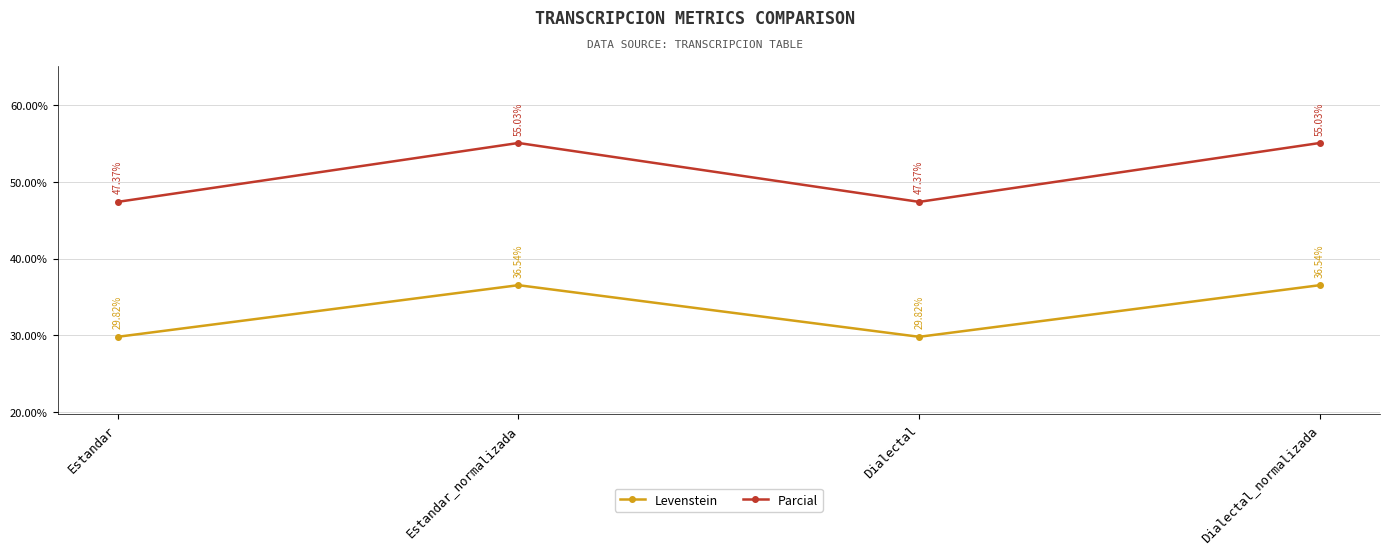

True or false: Levenstein has a value of 36.5 at Dialectal_normalizada.

True